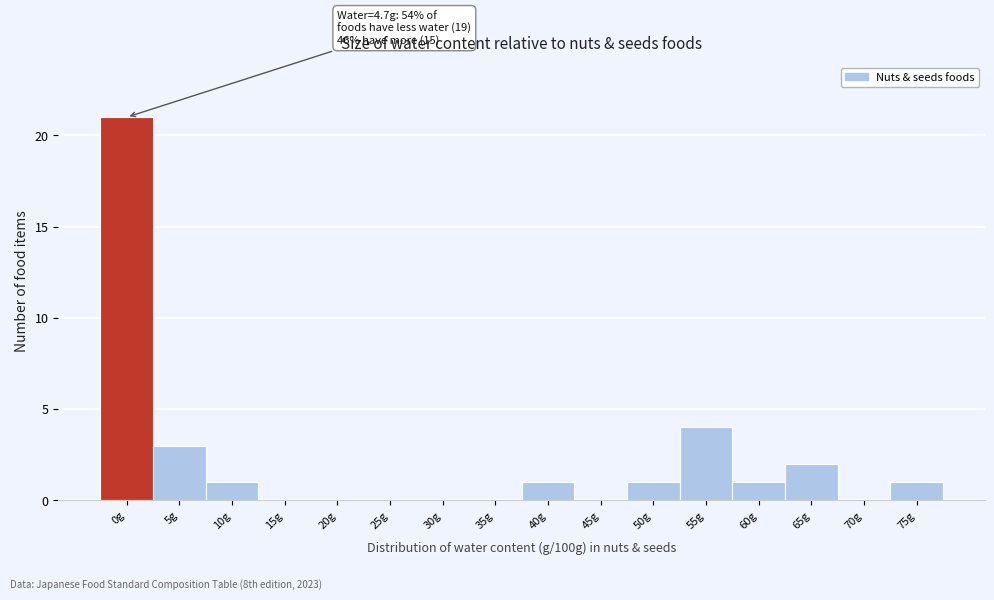

Reading left to right, list all the values displayed in this chart.

0g=21	5g=3	10g=1	15g=0	20g=0	25g=0	30g=0	35g=0	40g=1	45g=0	50g=1	55g=4	60g=1	65g=2	70g=0	75g=1